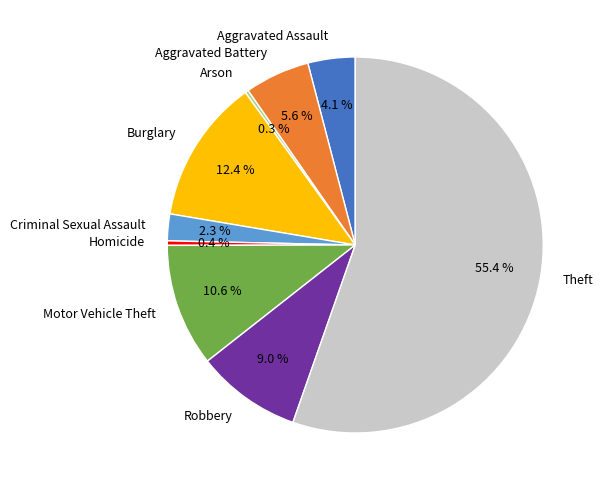

What is the majority slice?

Theft